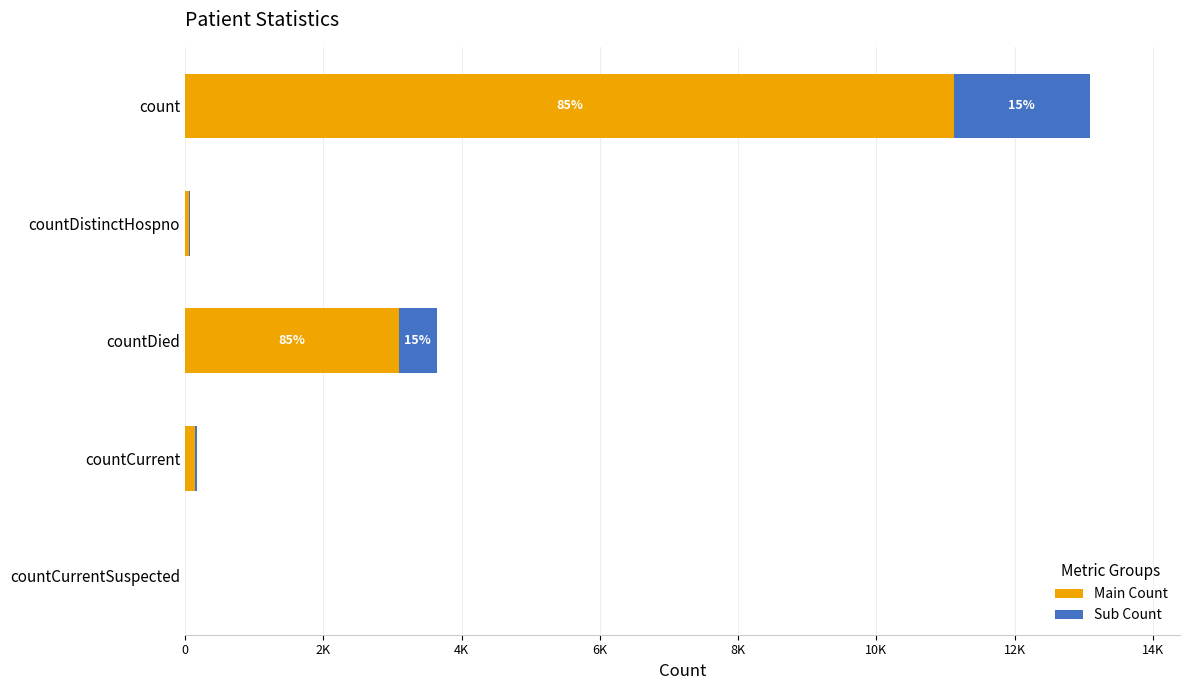

What are all the series names shown in the legend?

Main Count, Sub Count